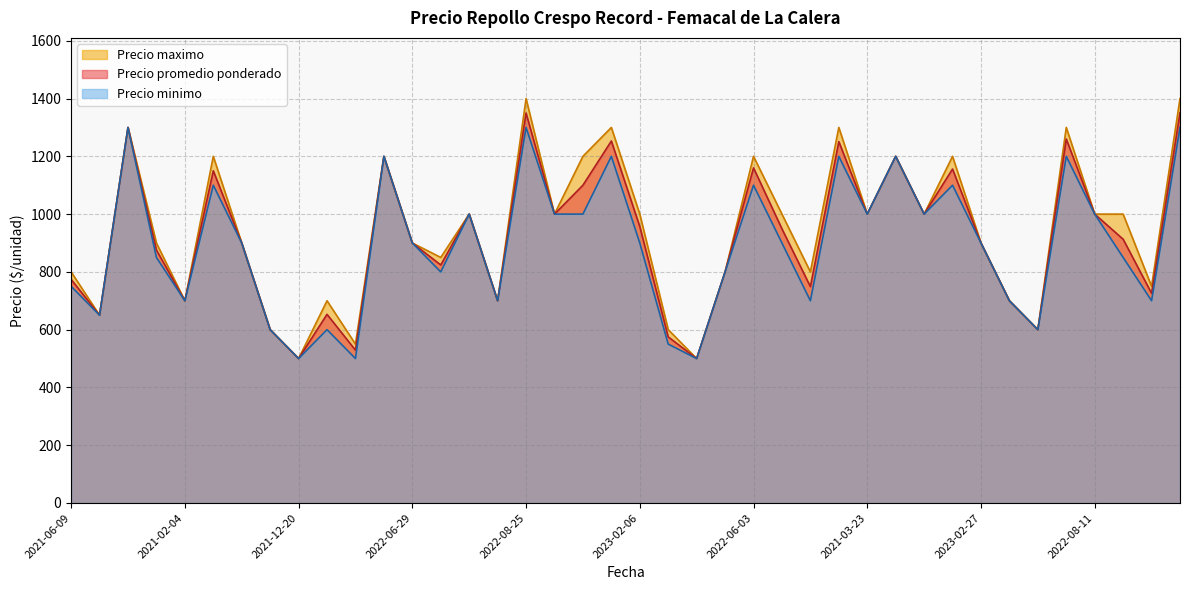

What is the highest value of the Precio minimo series?

1300